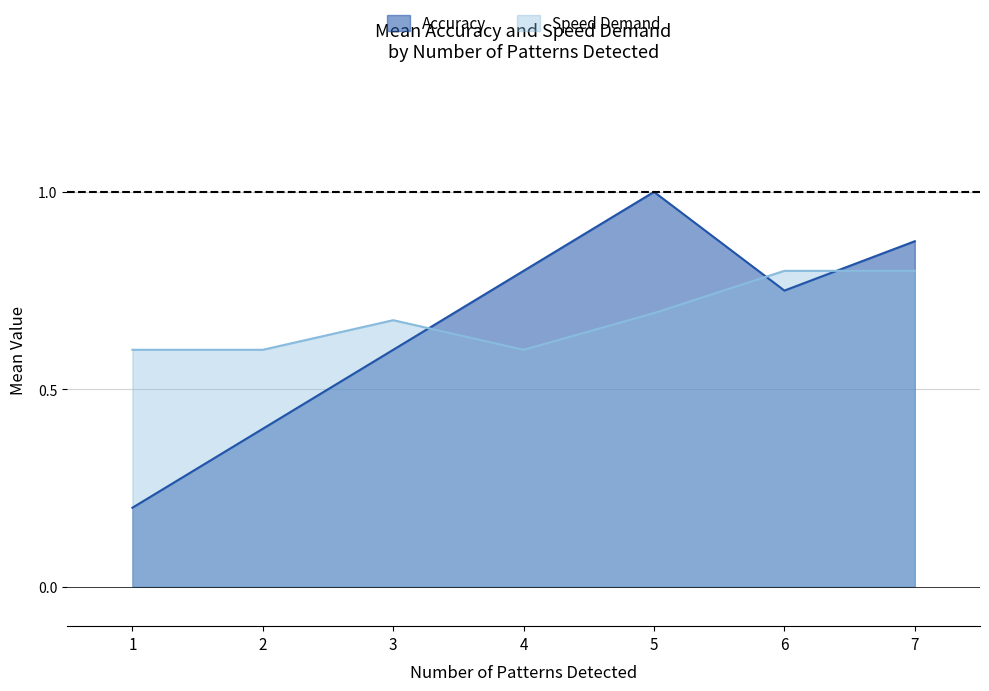

Which series ends up on top after the final intersection of Accuracy and Speed Demand?

Accuracy